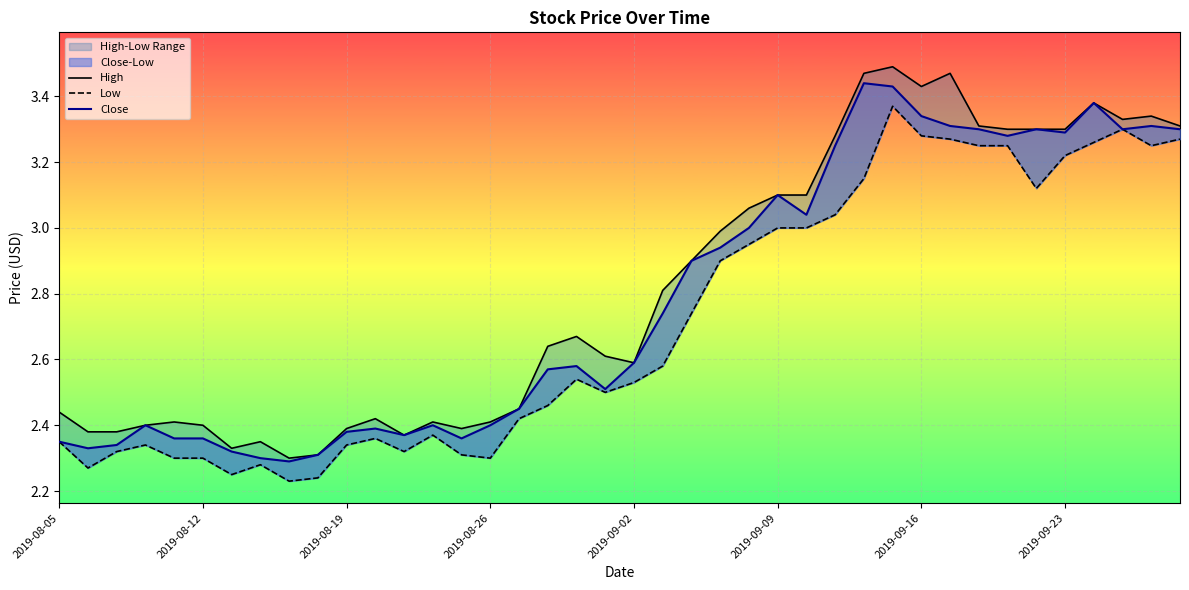

The value of High at 2019-09-23 is 3.8. True or false?

False